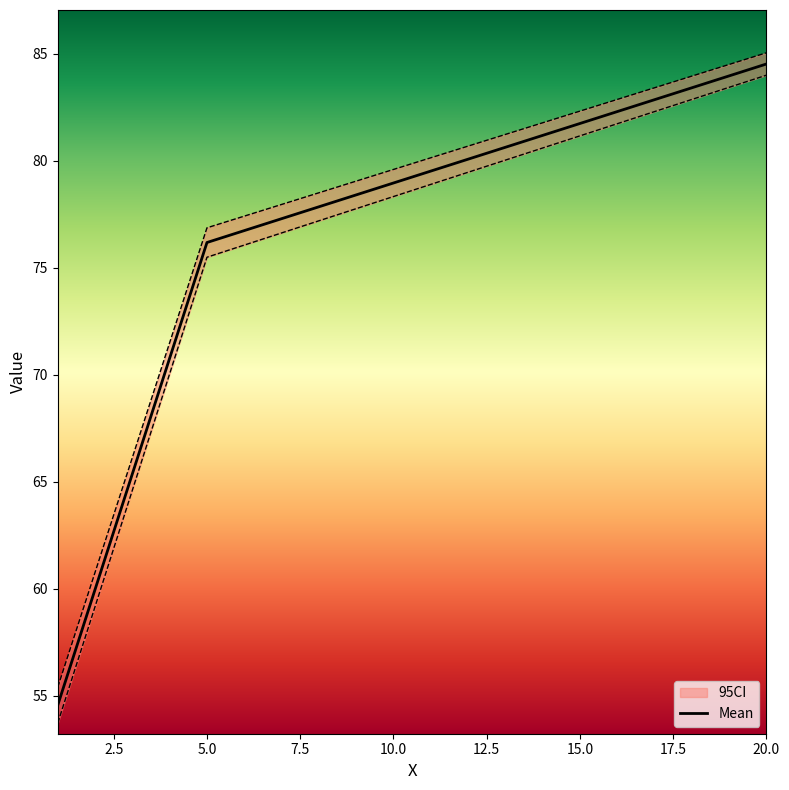

Does the chart have visible grid lines?

No